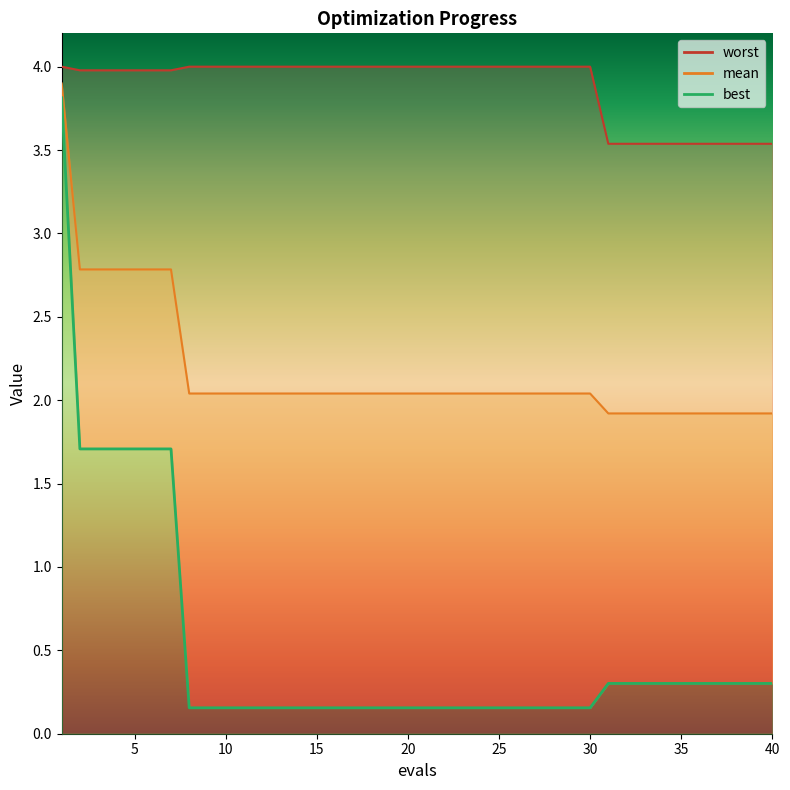

True or false: best and worst cross at least once.

False